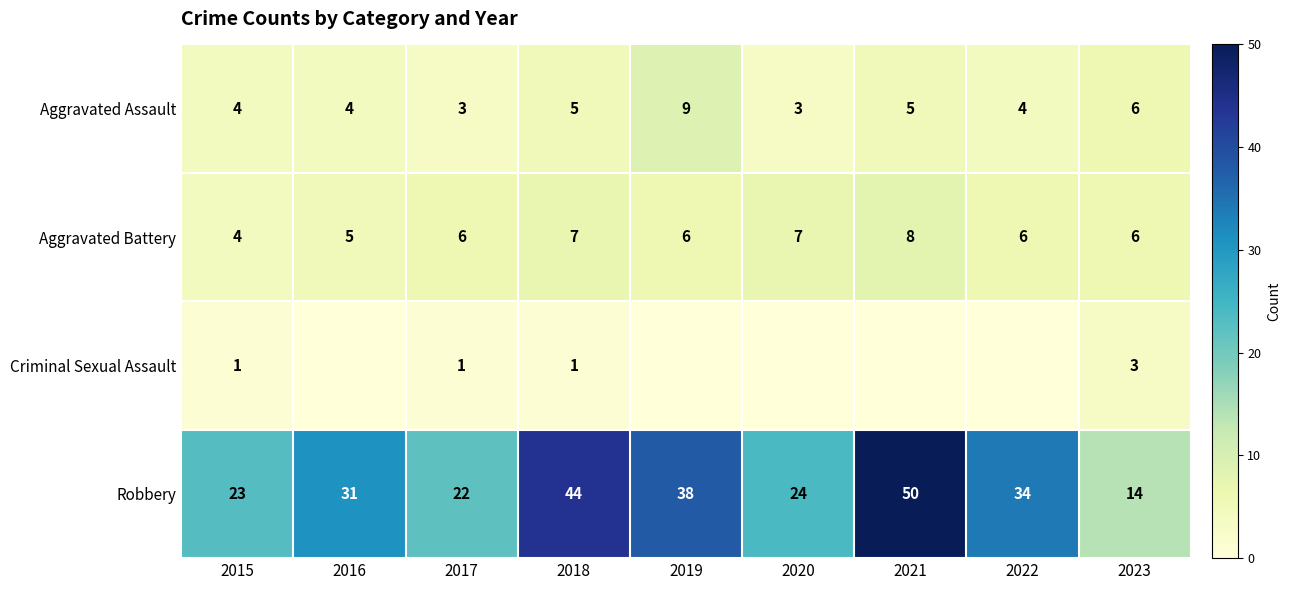

Is the value of Robbery at 2018 greater than the value of Aggravated Battery at 2020?

Yes